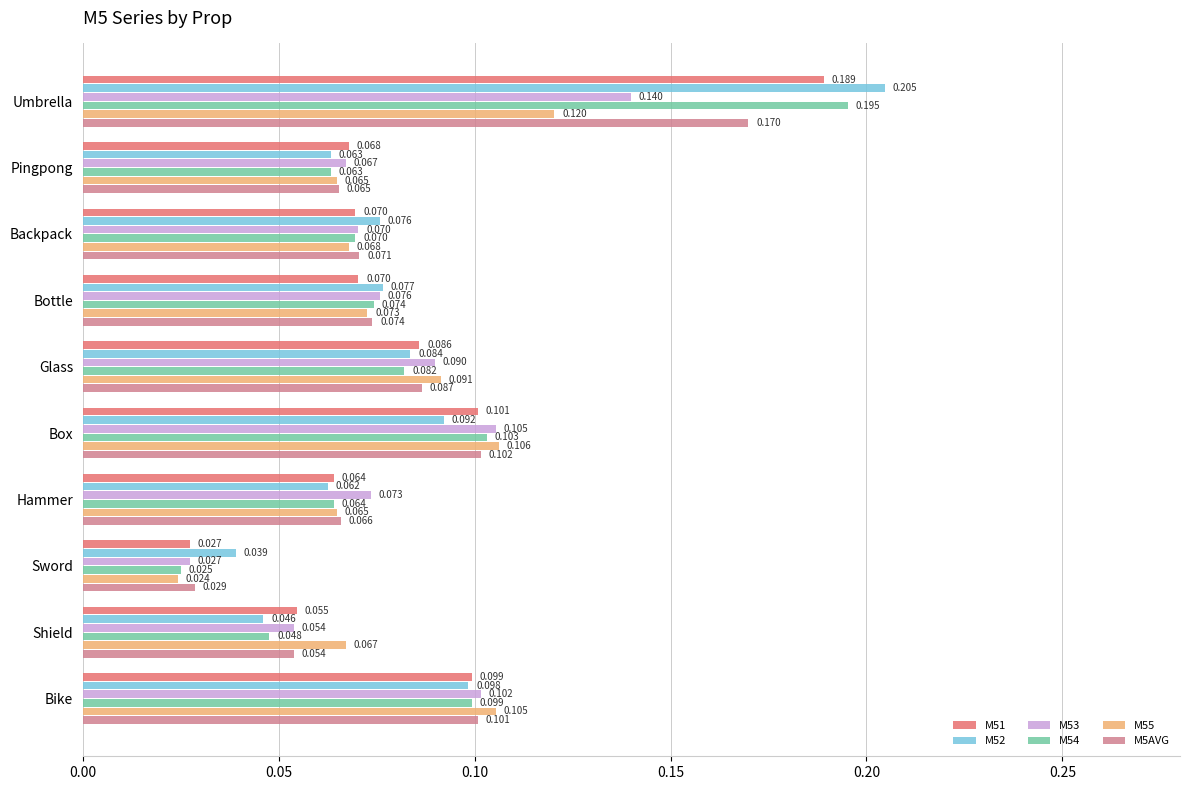

At which category does the chart reach its peak across all series?

Umbrella